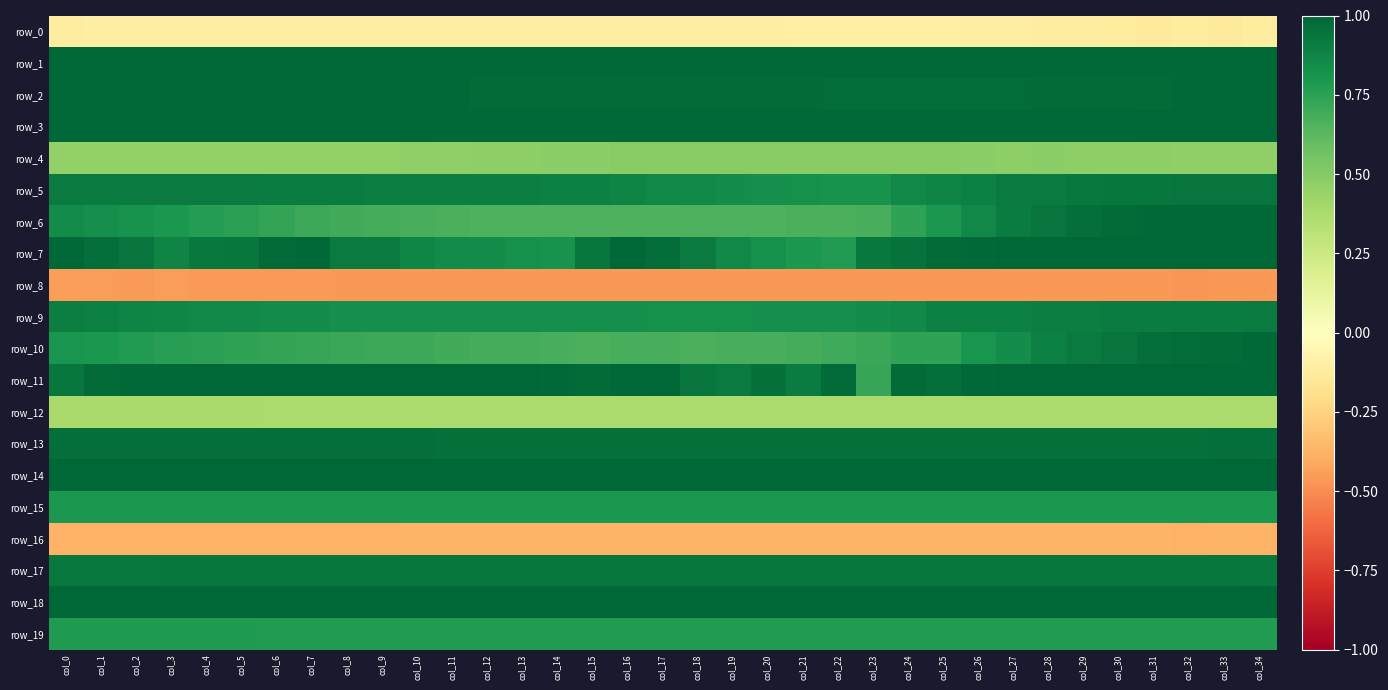

Count the row_2 values in the range 0 to 1.

35